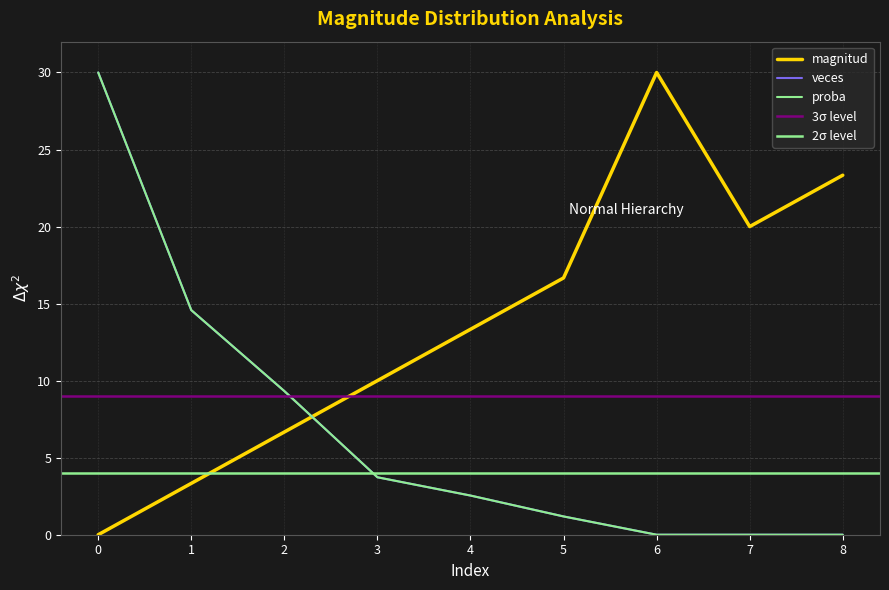

Where does the magnitud series first go above 13?

4